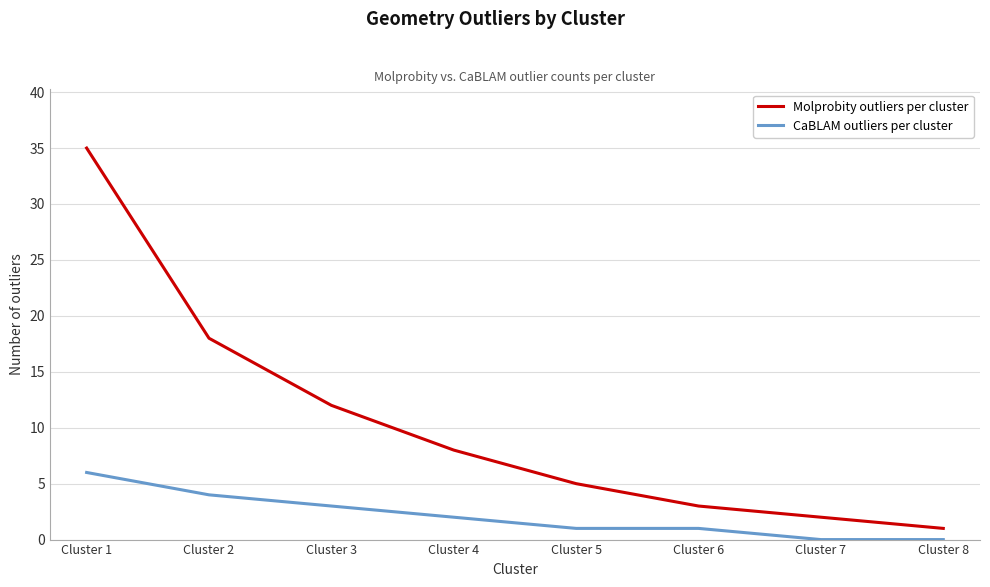

Reading left to right, what are all the values shown in this chart?

Molprobity outliers per cluster: Cluster 1=35	Cluster 2=18	Cluster 3=12	Cluster 4=8	Cluster 5=5	Cluster 6=3	Cluster 7=2	Cluster 8=1
CaBLAM outliers per cluster: Cluster 1=6	Cluster 2=4	Cluster 3=3	Cluster 4=2	Cluster 5=1	Cluster 6=1	Cluster 7=0	Cluster 8=0